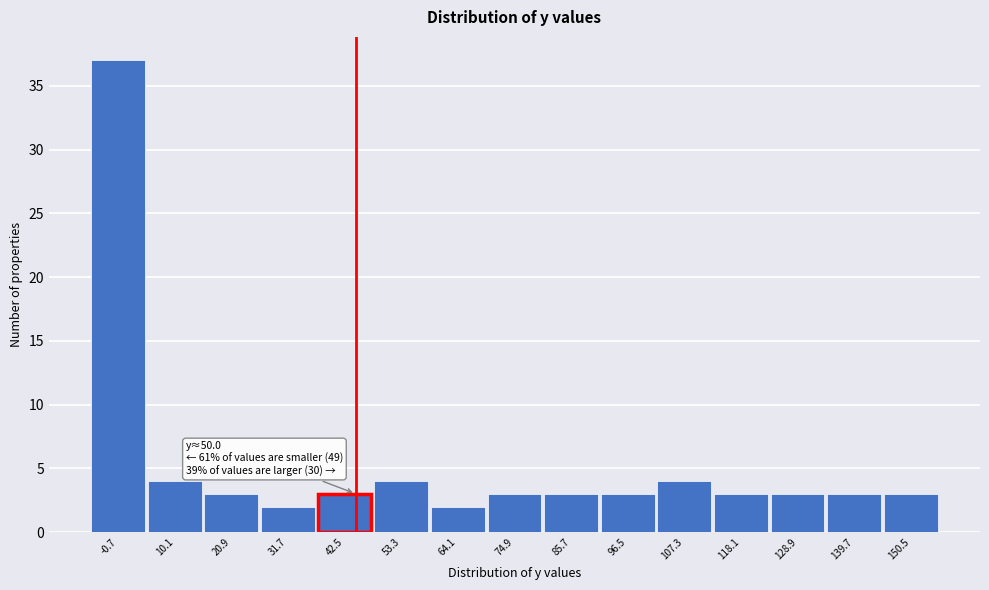

Reading left to right, what are all the values shown in this chart?

37	4	3	2	3	4	2	3	3	3	4	3	3	3	3